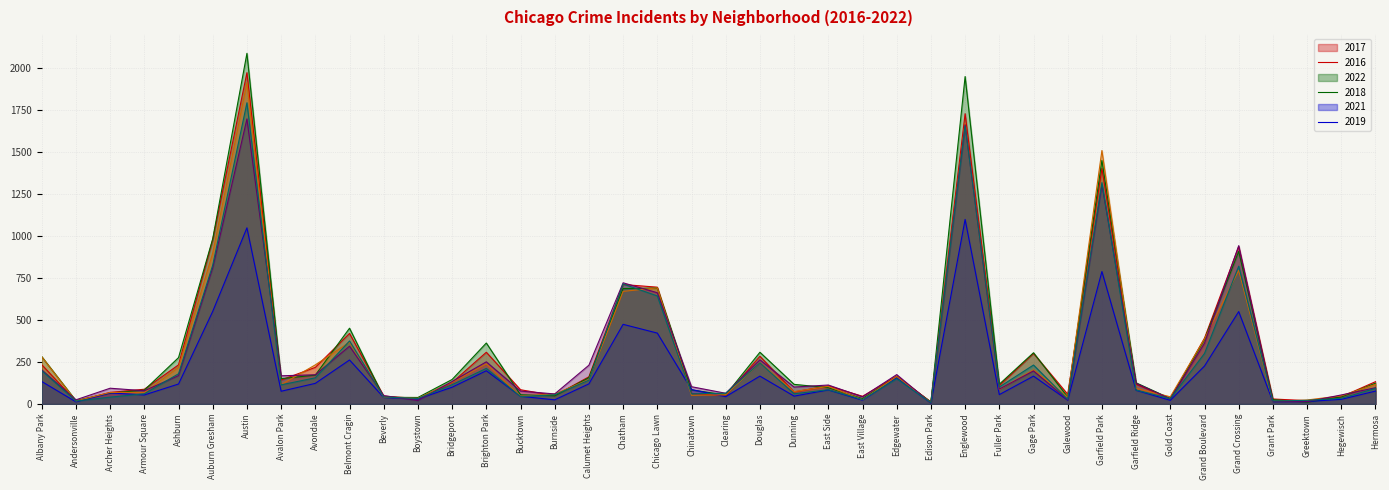

In 2016, how many points are lower than both neighbors (excluding endpoints)?

11